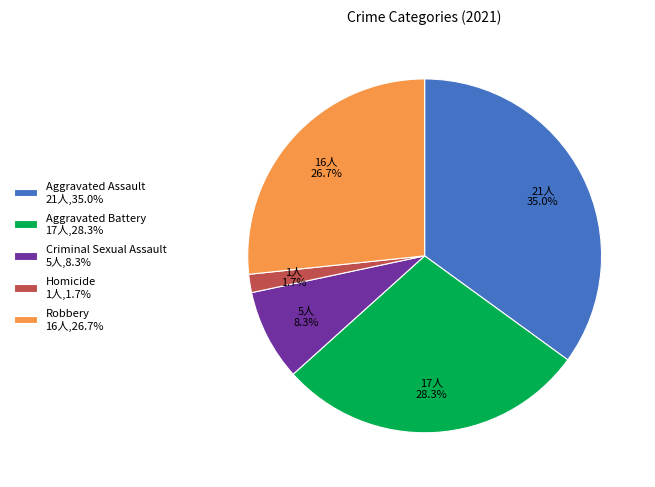

Rank the categories by value from lowest to highest.

Homicide, Criminal Sexual Assault, Robbery, Aggravated Battery, Aggravated Assault